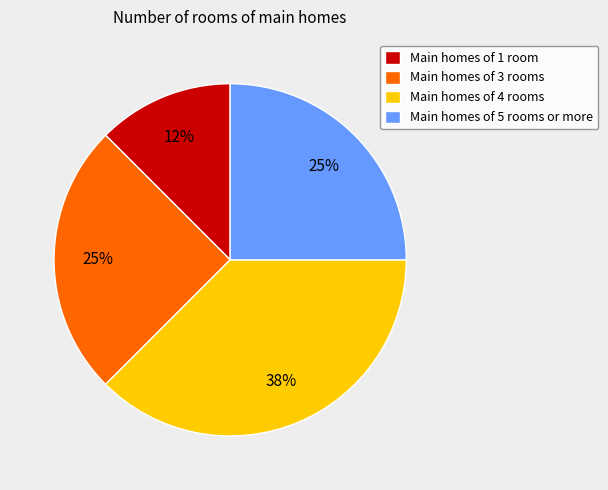

Is there a majority slice in this chart?

No